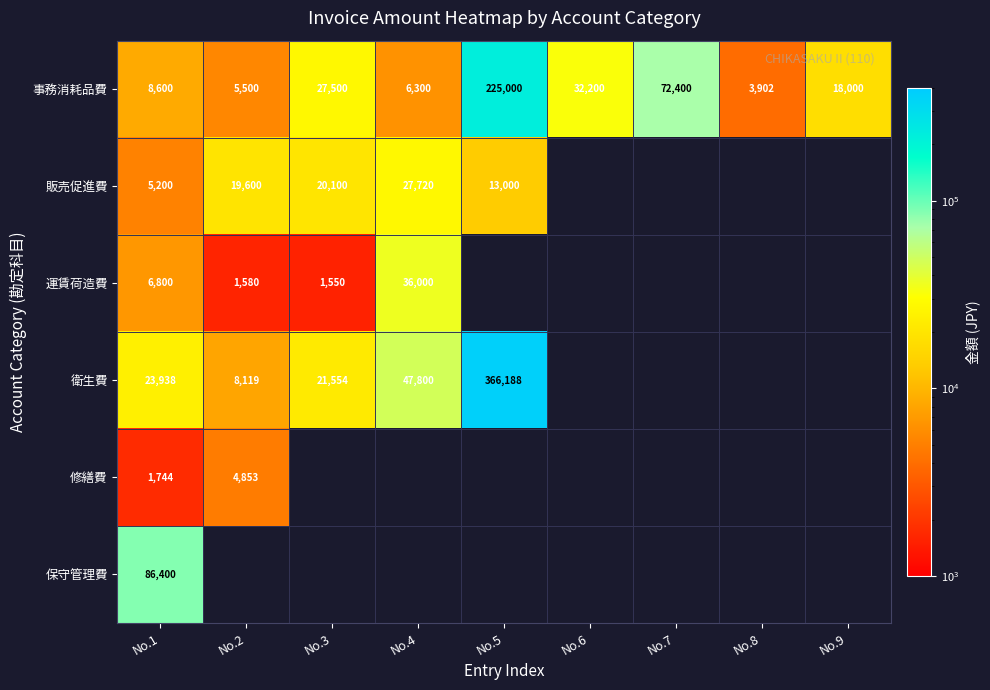

What is the sum of the 事務消耗品費 values at No.5 and No.2?

230500